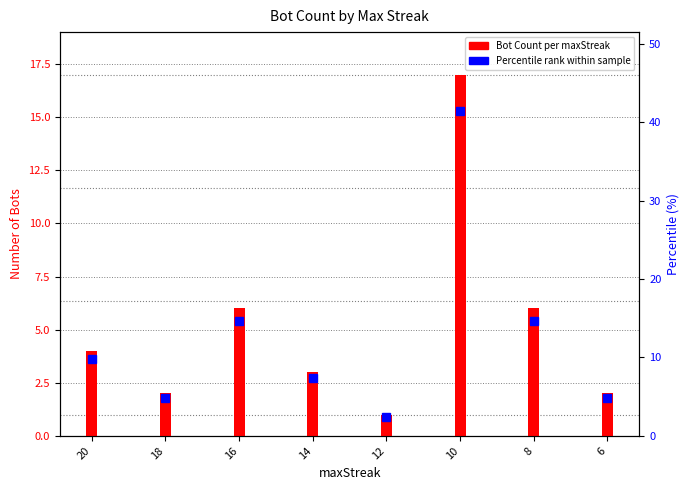

Where does the Bot Count series first go above 4?

16